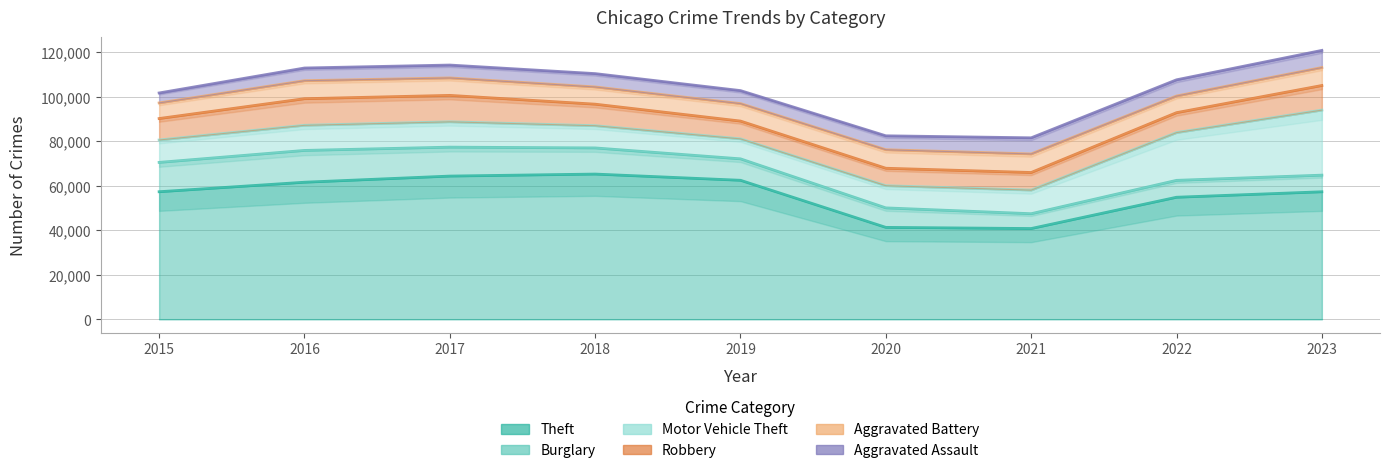

How many values in the Motor Vehicle Theft series are below 10602?

4